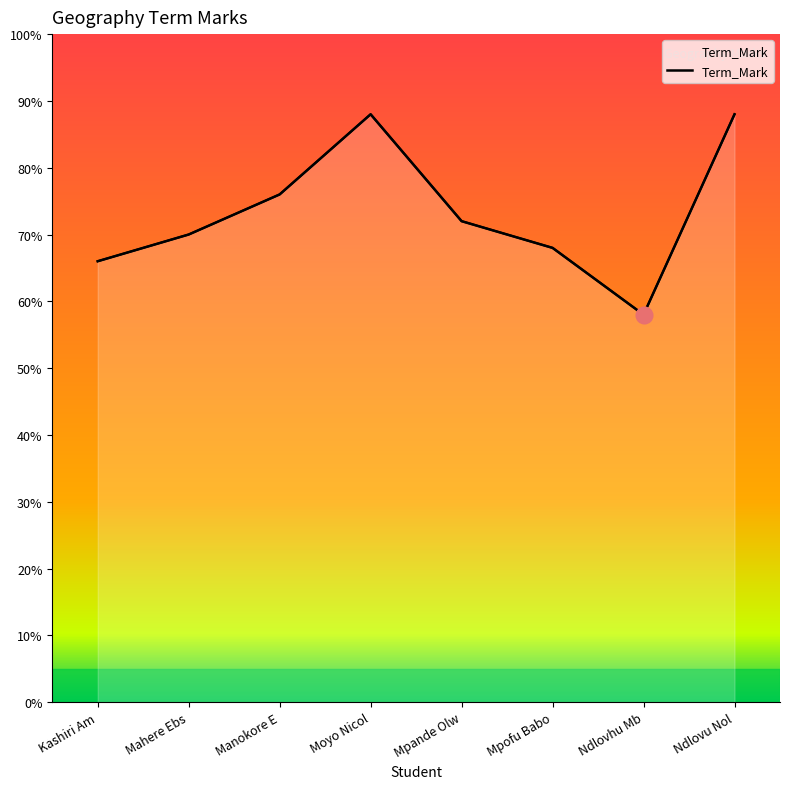

What is the difference between the values at Kashiri Am and Ndlovu Nol?

22